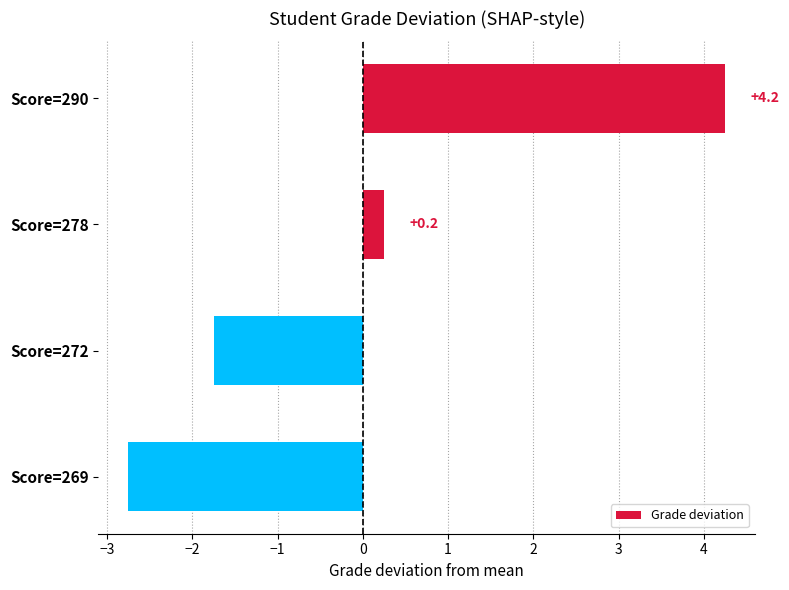

How many values are below zero?

2